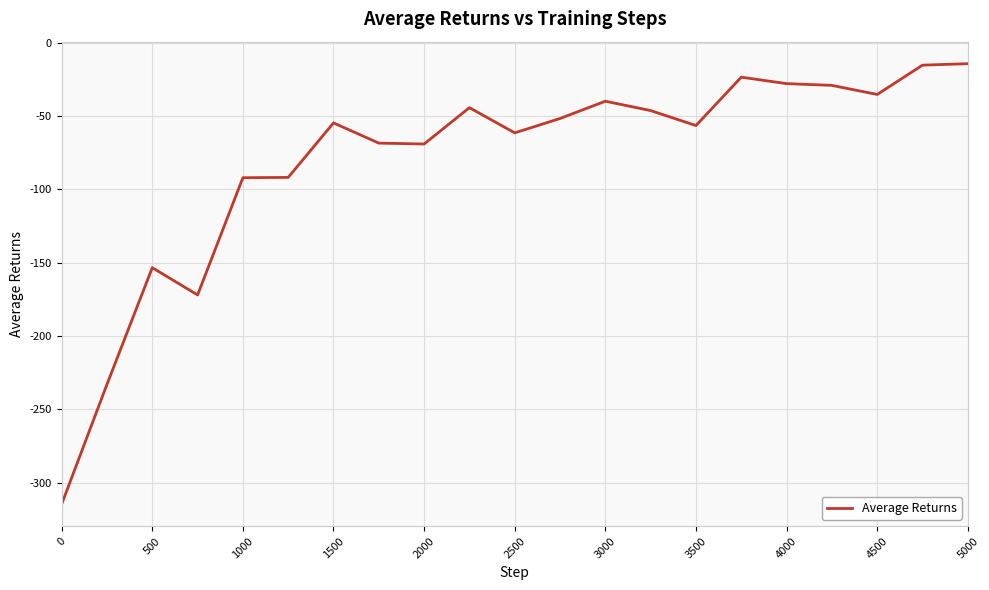

What is the smallest value displayed?

-314.8